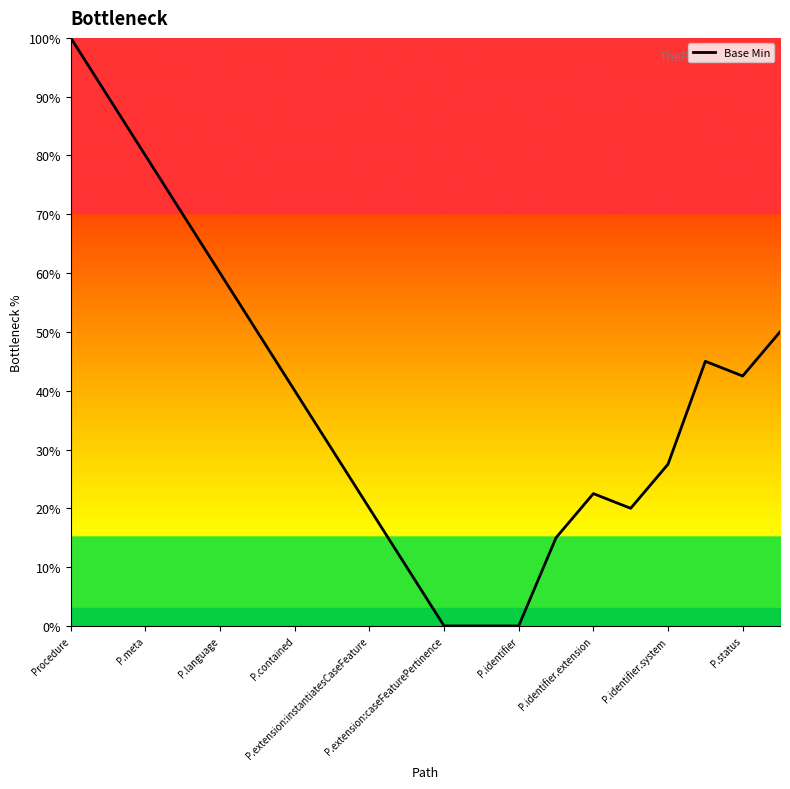

What is the maximum value shown in the chart?

100.0